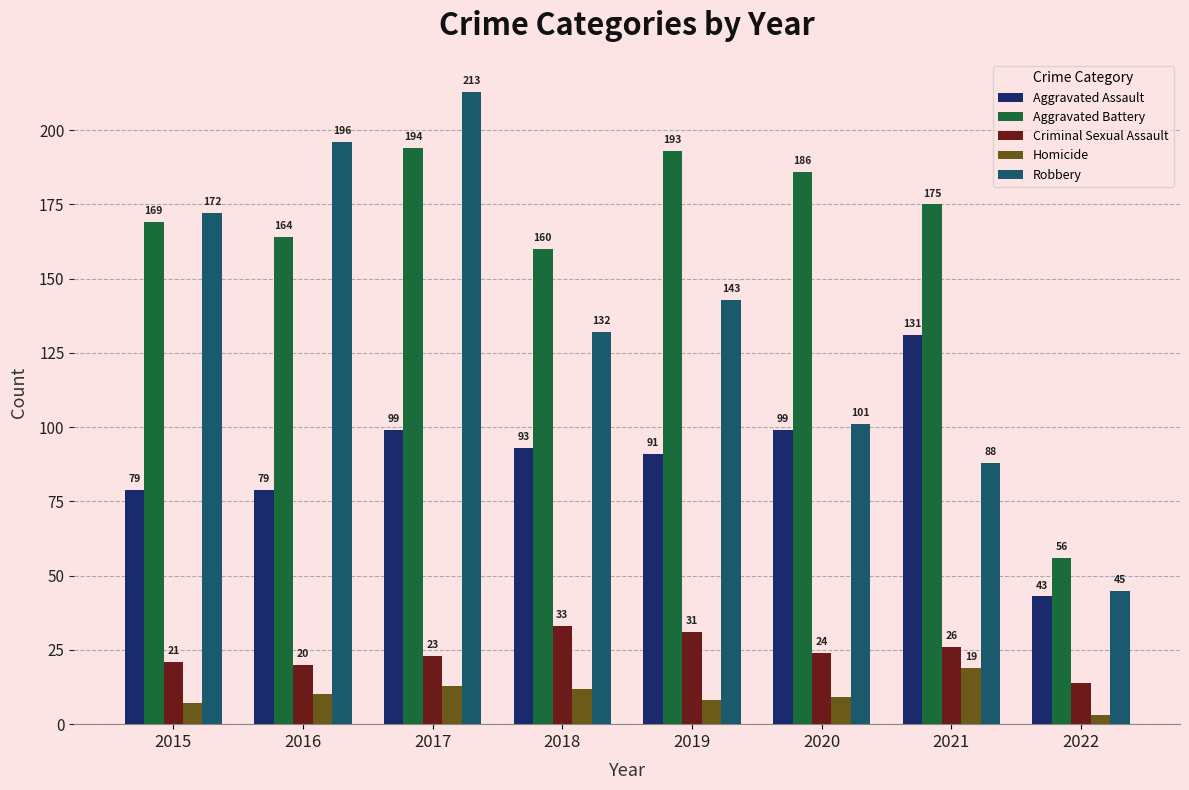

What is the difference between the second highest and minimum values in the Aggravated Assault series?

56